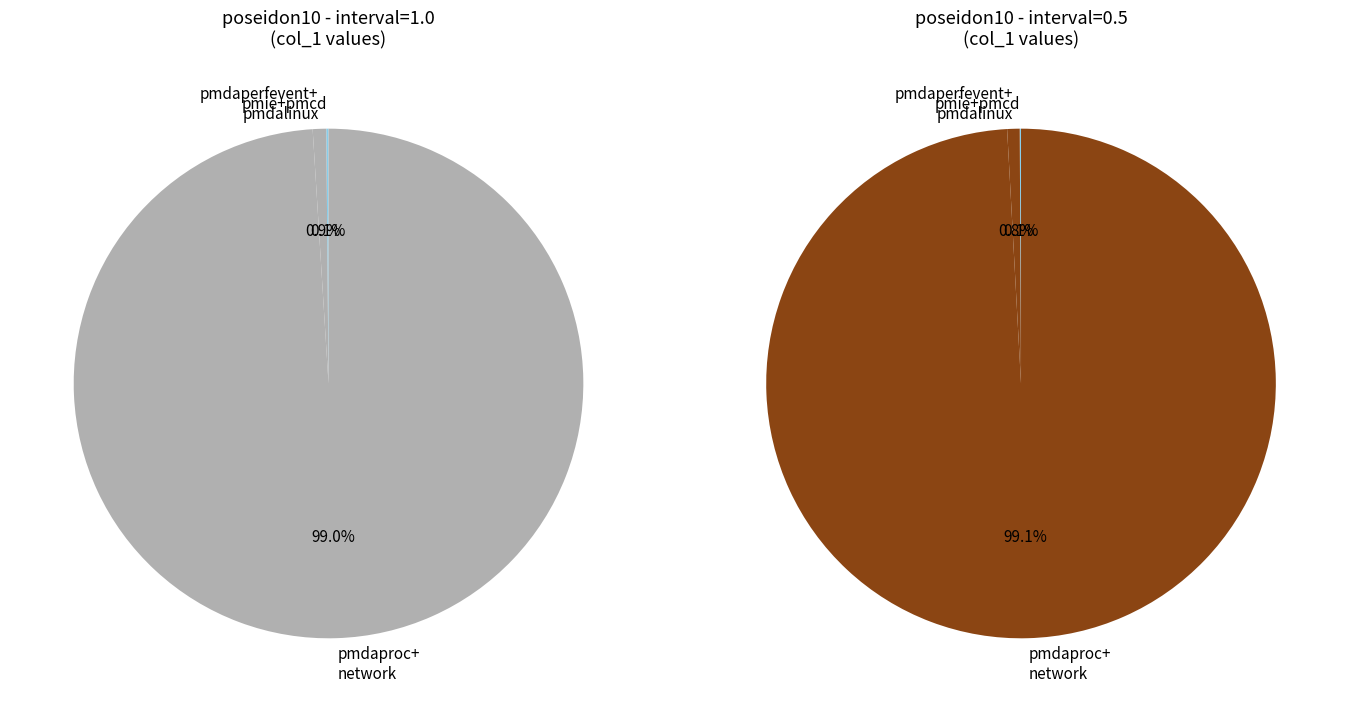

The pmdaperfevent slice represents 11% of the pie. True or false?

False